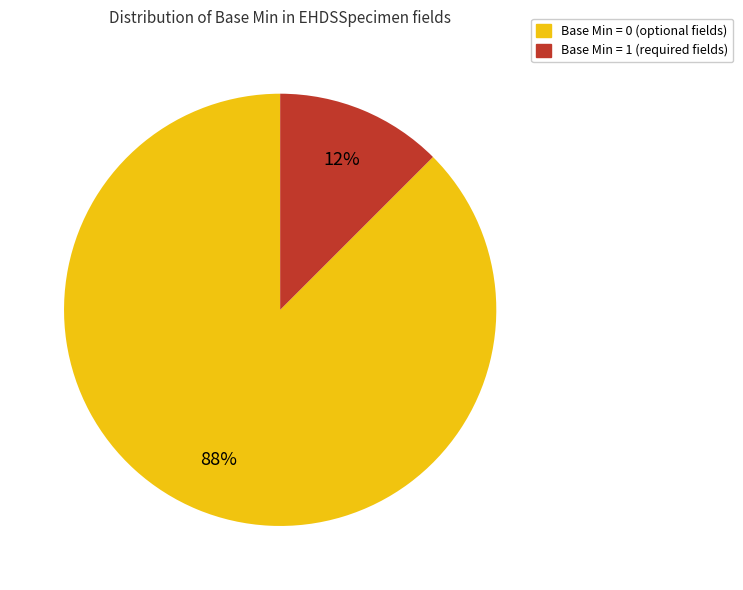

Is there any slice that represents more than half of the pie?

Yes